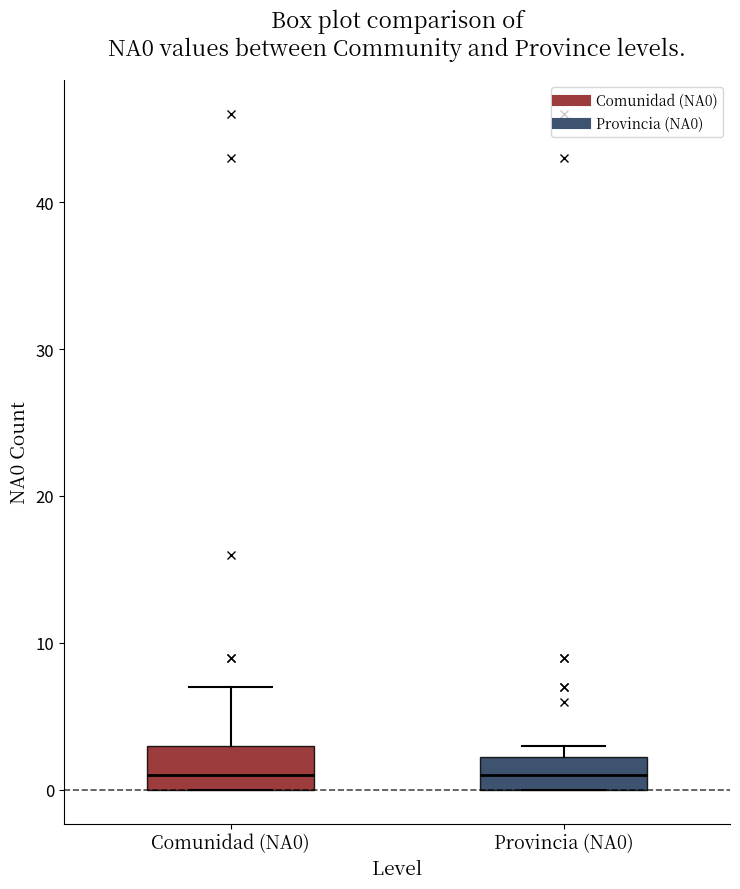

Reading left to right, transcribe this box plot: for each box, give where its median line is, the range the box spans, and where its two whiskers end, as read against the y-axis. The values are not printed on the chart, so give them approximately, as read against the axis.

Comunidad (NA0): median 1, box 0 to 3, whiskers 0 to 7
Provincia (NA0): median 1, box 0 to 2, whiskers 0 to 3